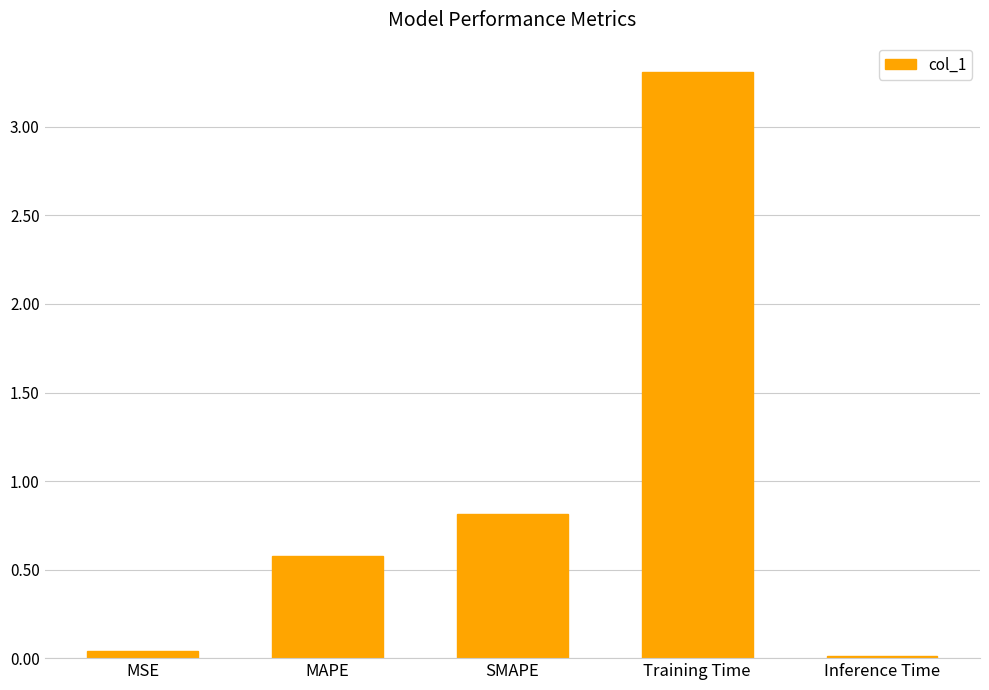

Where is the data nearest to the value 1?

SMAPE